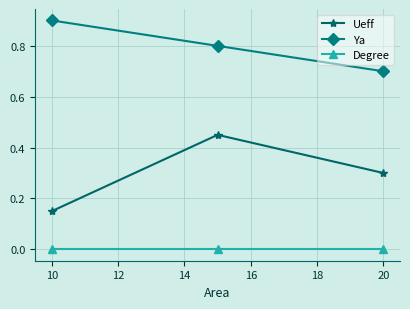

What are all the series names shown in the legend?

Ueff, Ya, Degree